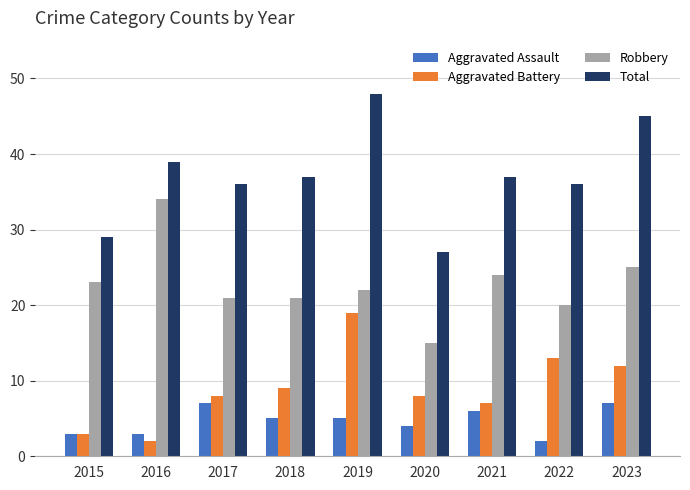

What is the maximum value for Aggravated Battery?

19